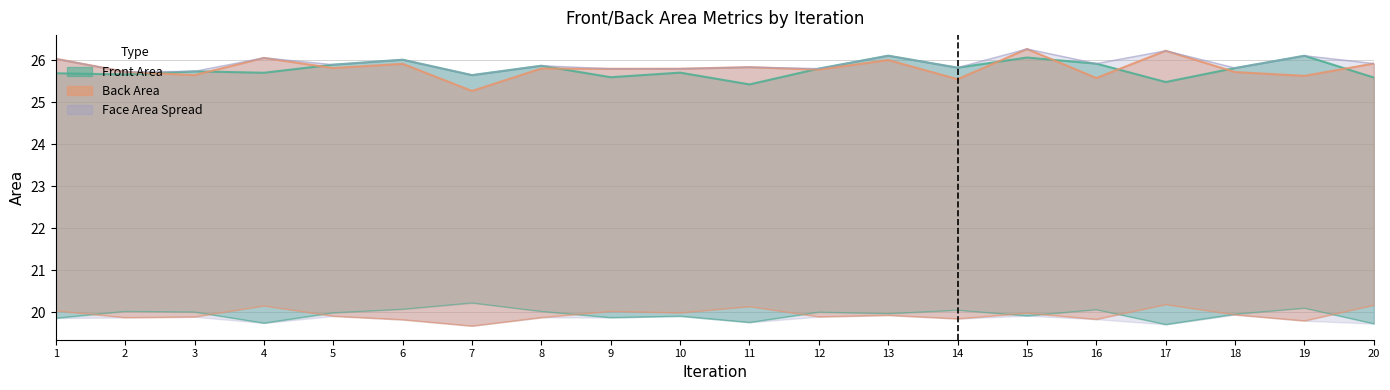

What is the maximum value for Back Face Area?

20.2